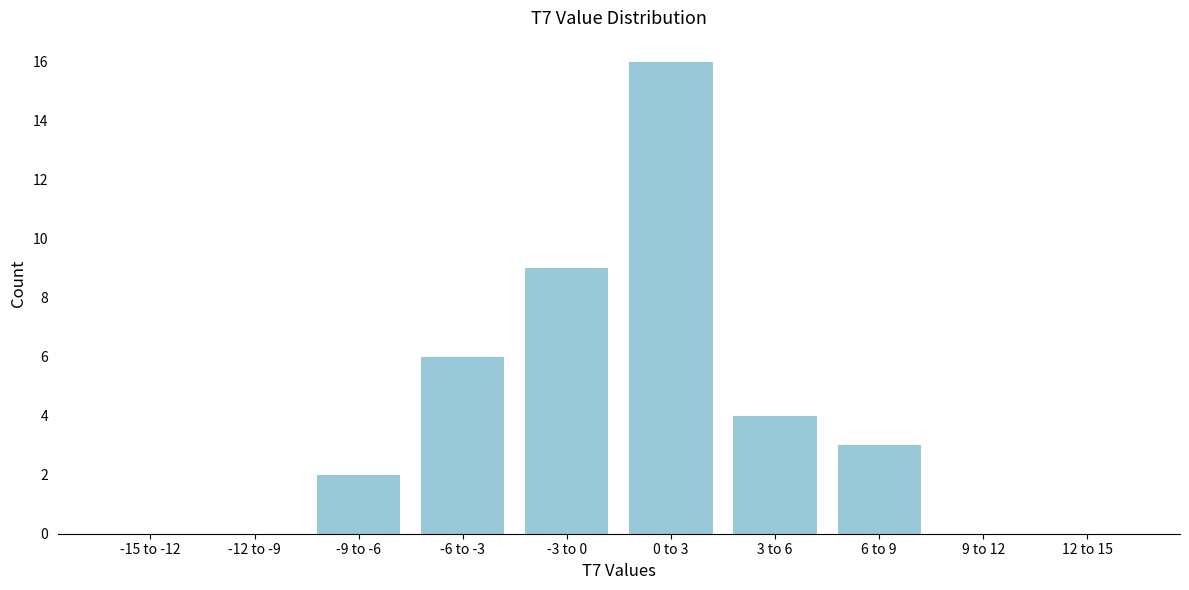

Reading right to left, what are all the values shown in this chart?

12 to 15=0	9 to 12=0	6 to 9=3	3 to 6=4	0 to 3=16	-3 to 0=9	-6 to -3=6	-9 to -6=2	-12 to -9=0	-15 to -12=0